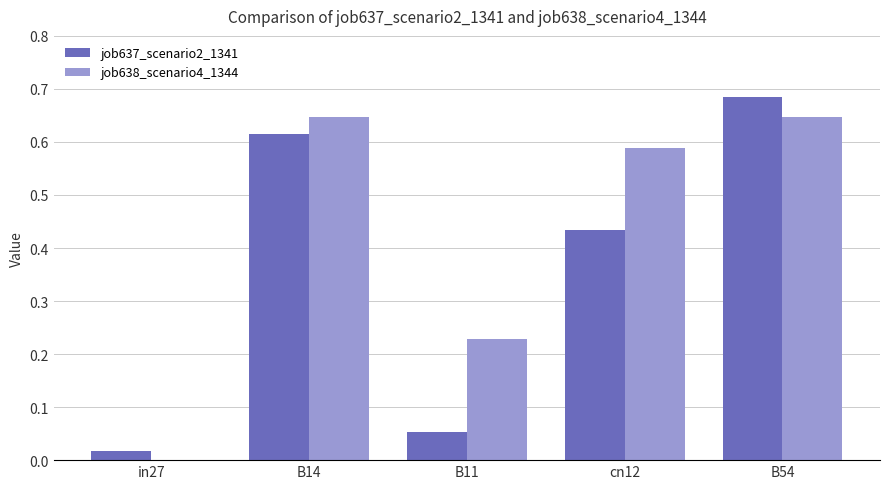

The job638_scenario4_1344 series shows 0.2 at in27. True or false?

False